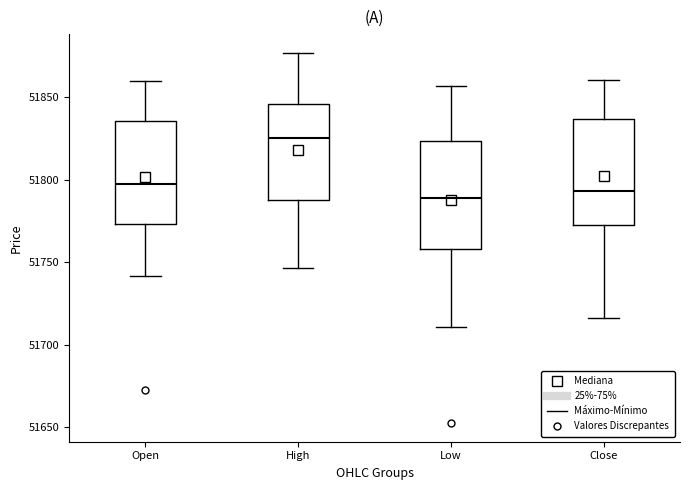

Which box's median line is the highest?

High